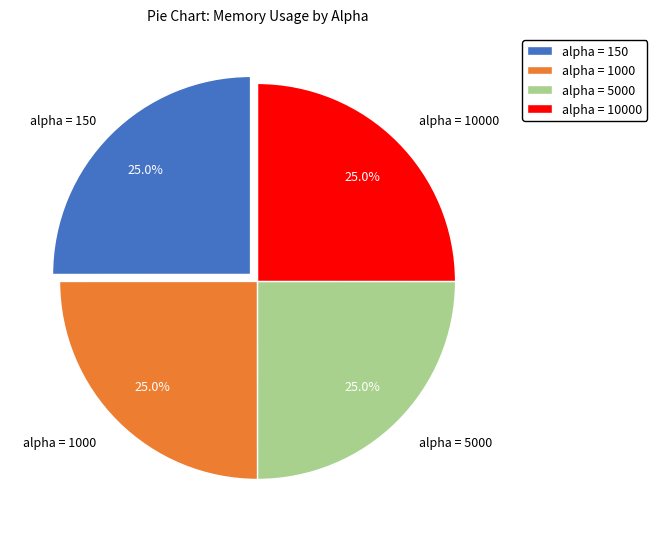

What percentage is NOT represented by alpha = 1000?

75.0%